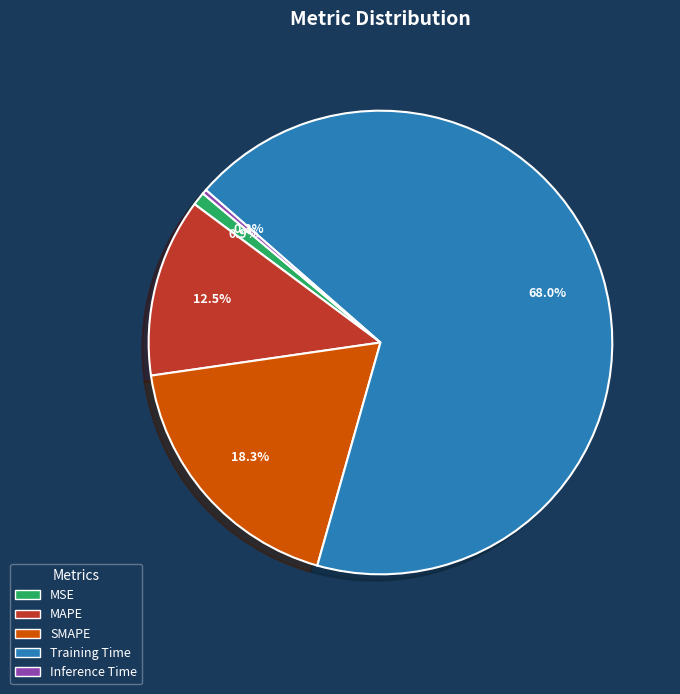

How many segments does this pie chart have?

5